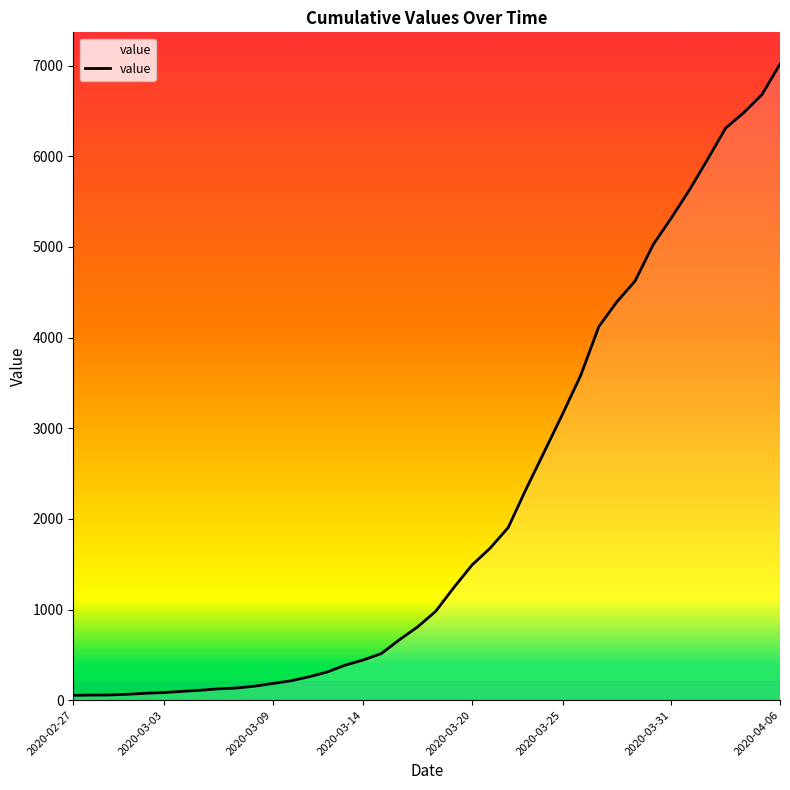

How many categories are shown in the chart?

40